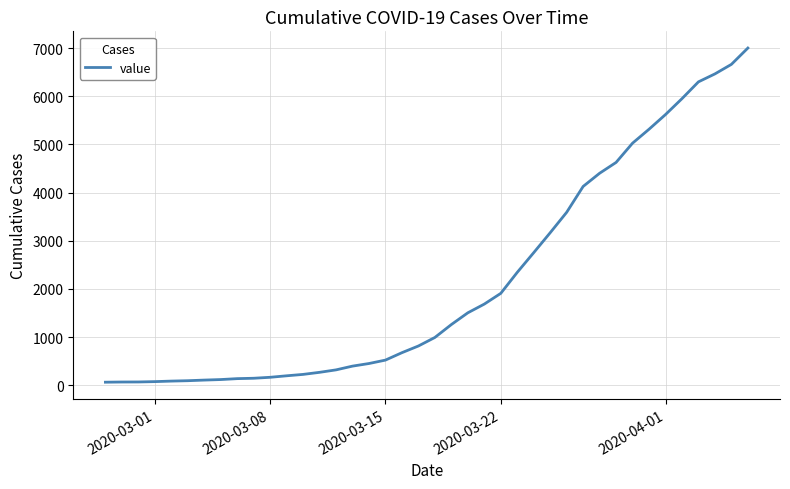

What is the difference between the maximum and minimum values?

6939